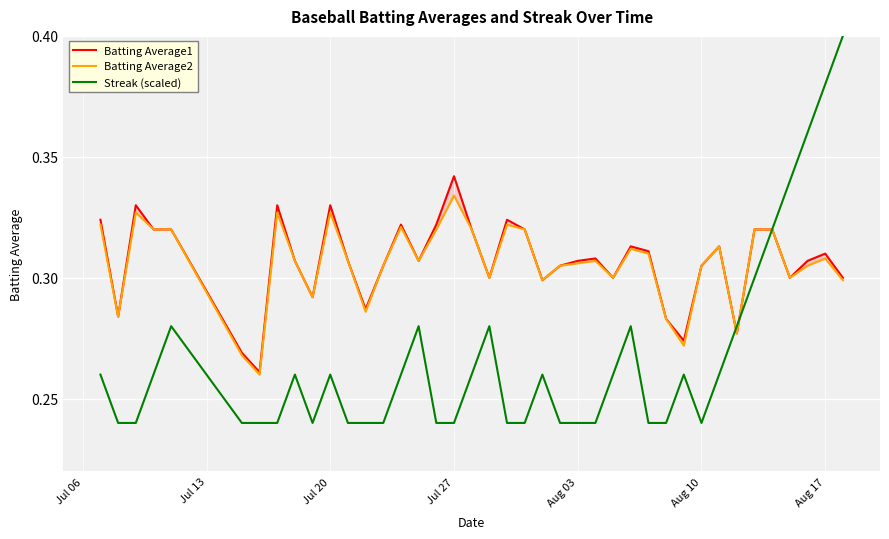

Is the value of Batting Average1 at 17 greater than the value of Batting Average2 at Aug 10?

Yes